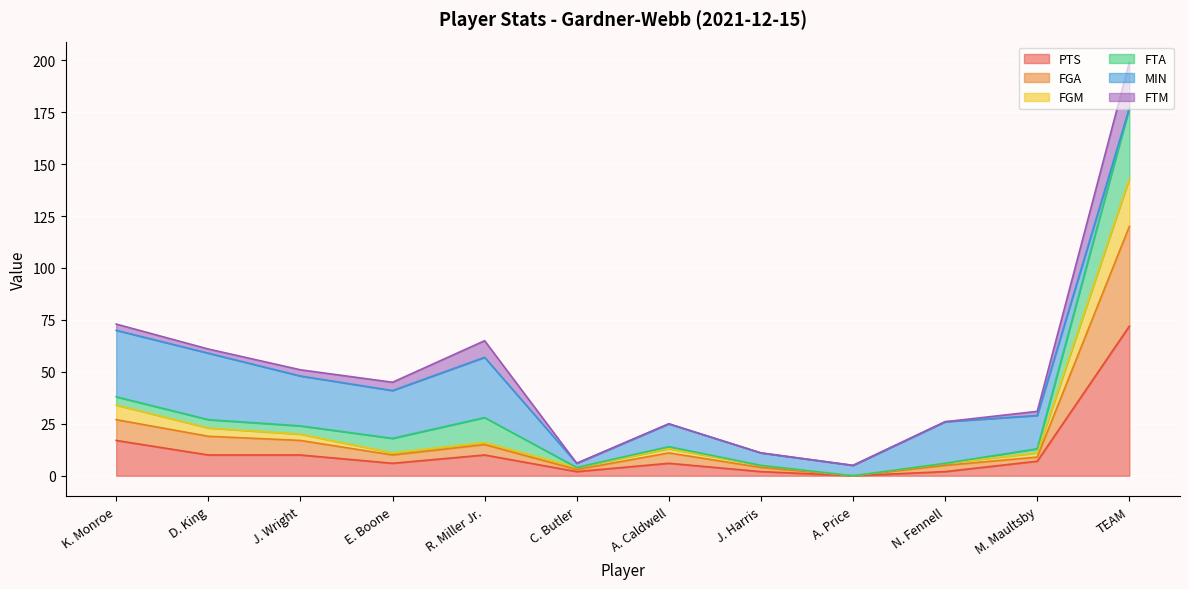

At which category is the sum across all series the highest?

TEAM